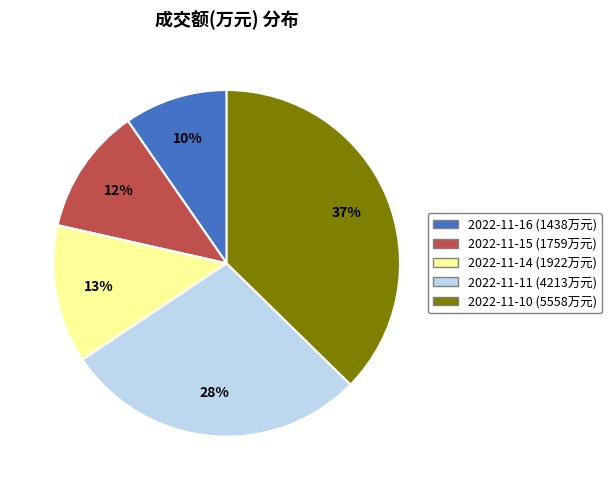

Count the number of slices in the pie.

5